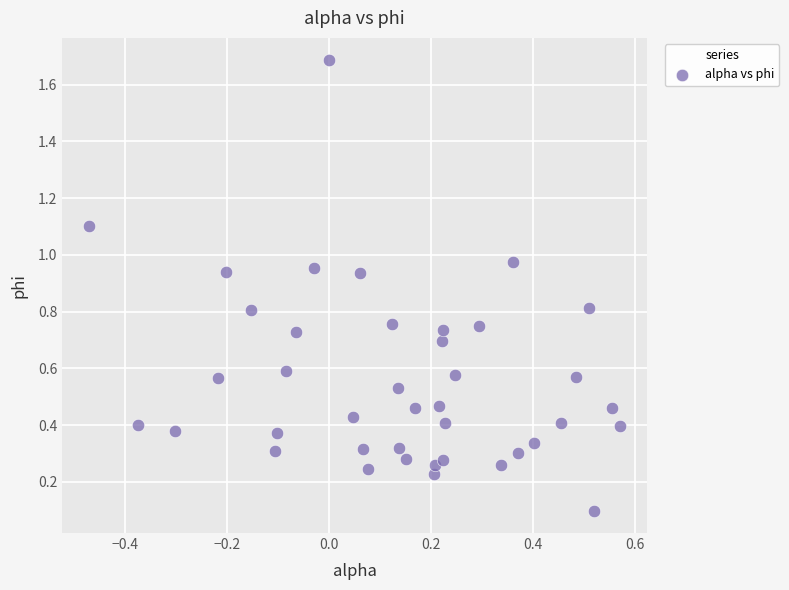

What is the range of Y values (max minus min)?

1.6